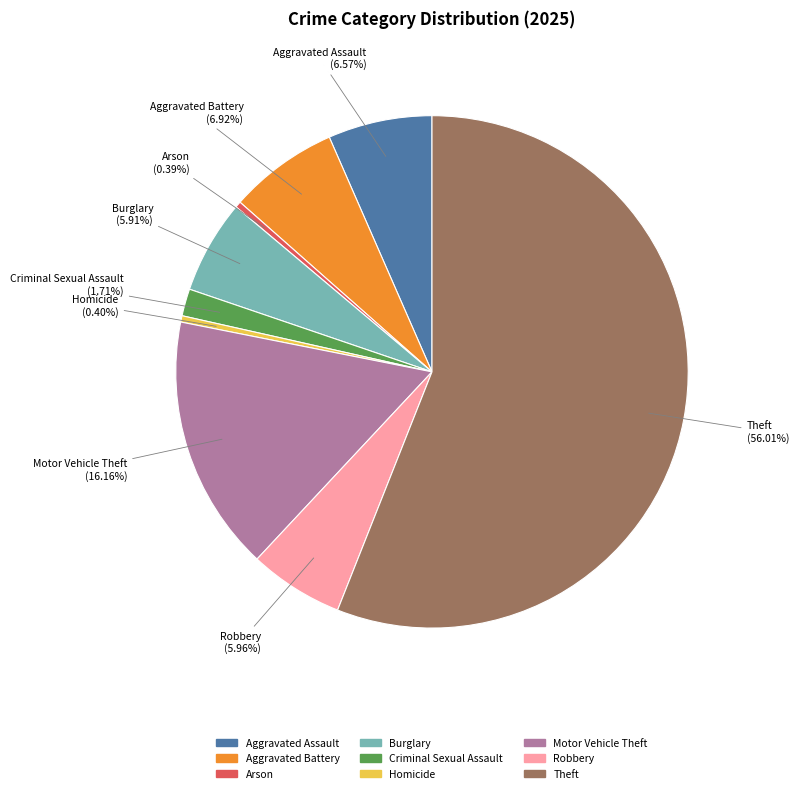

What percentage is NOT represented by Theft?

44.0%